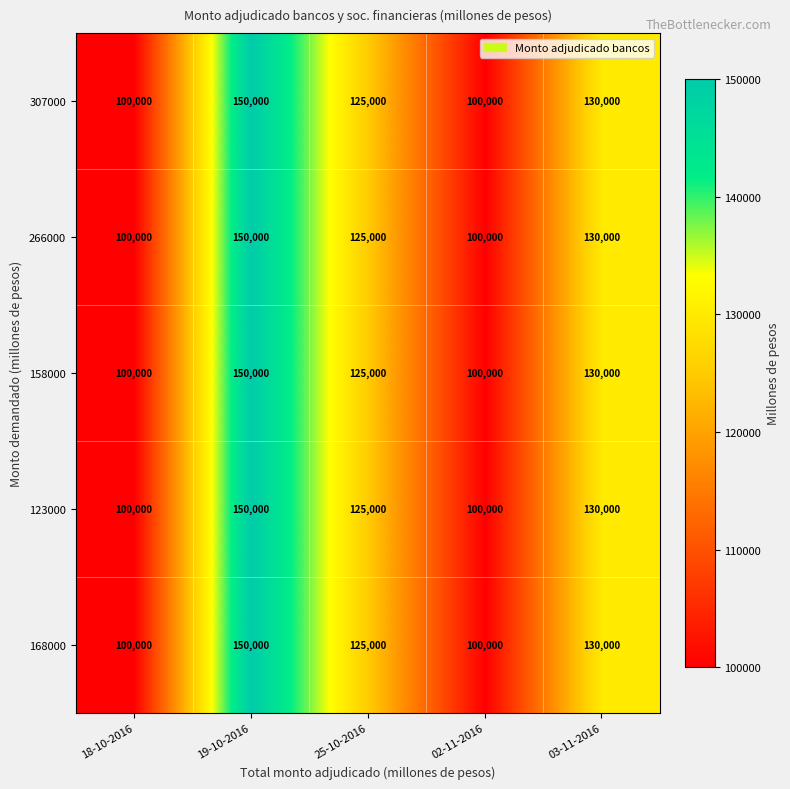

Is the value of 168000 at 18-10-2016 greater than the value of 123000 at 03-11-2016?

No